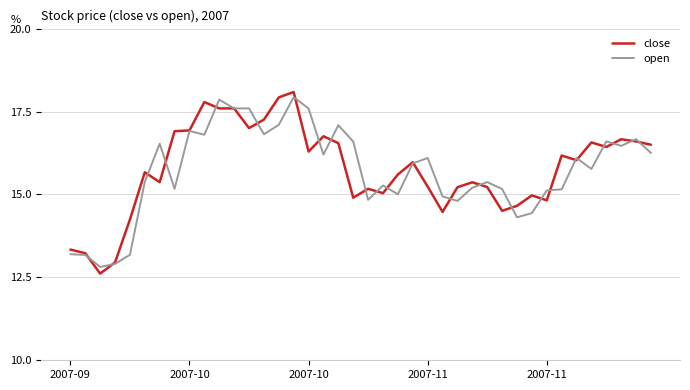

What are all the series names shown in the legend?

close, open